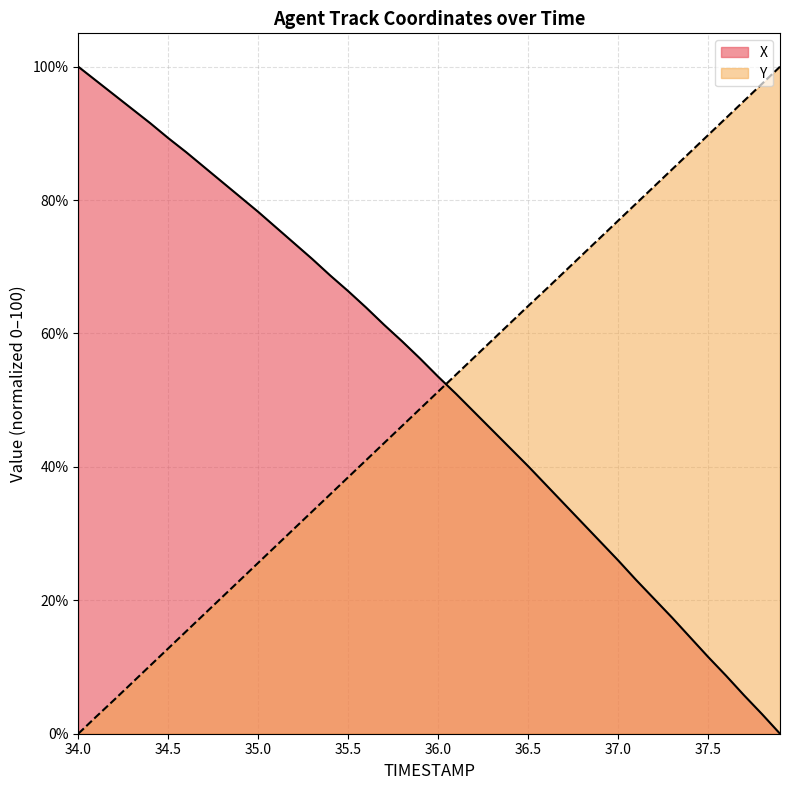

What is the label of the 6th point from the right?

37.4